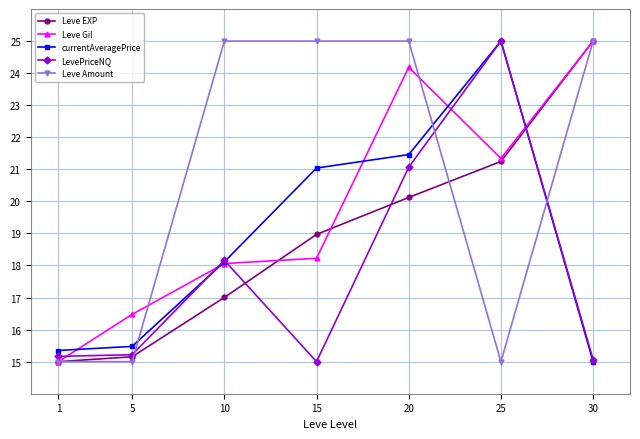

Between 5 and 25, which series saw the biggest shift?

LevePriceNQ